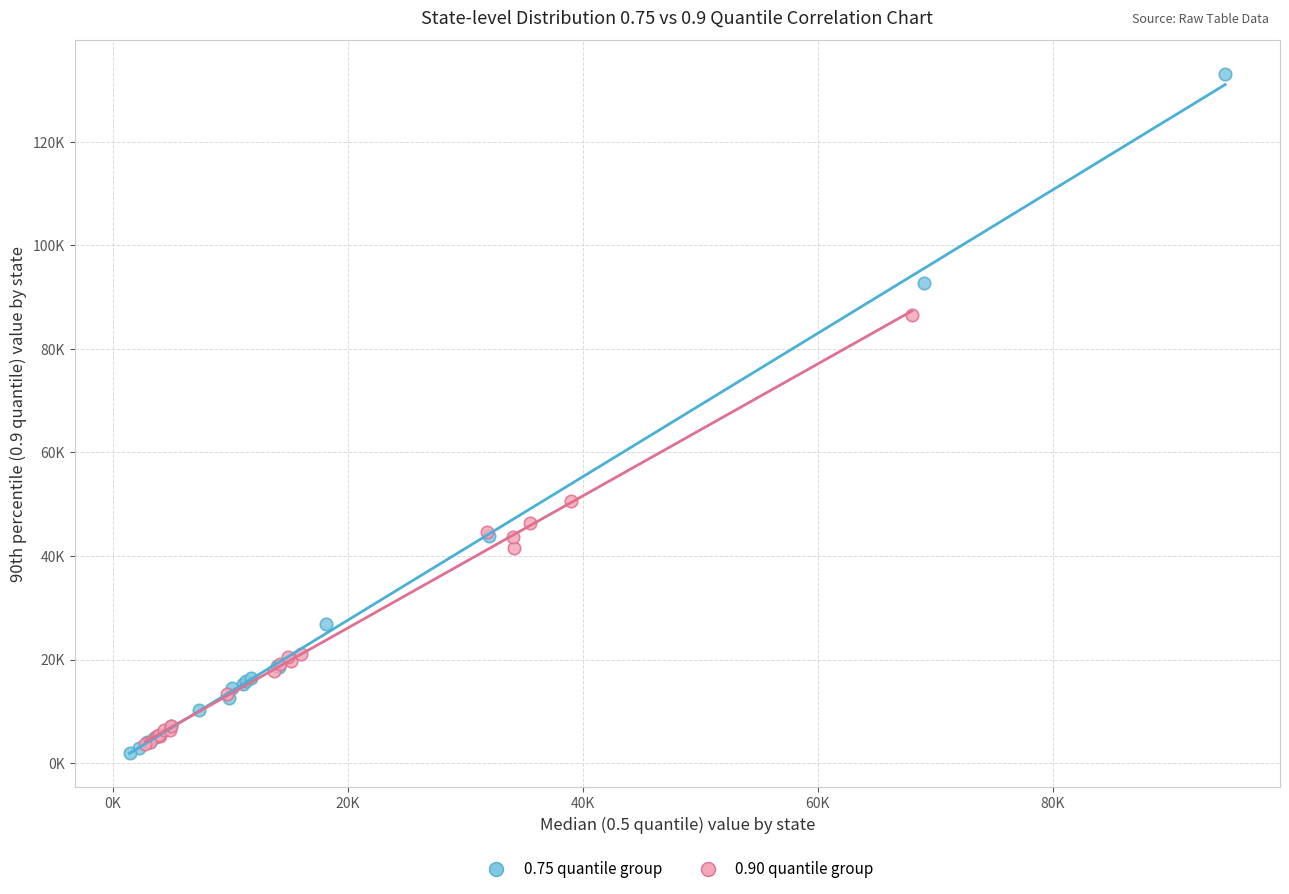

Which series reaches the minimum Y coordinate?

0.75 quantile group